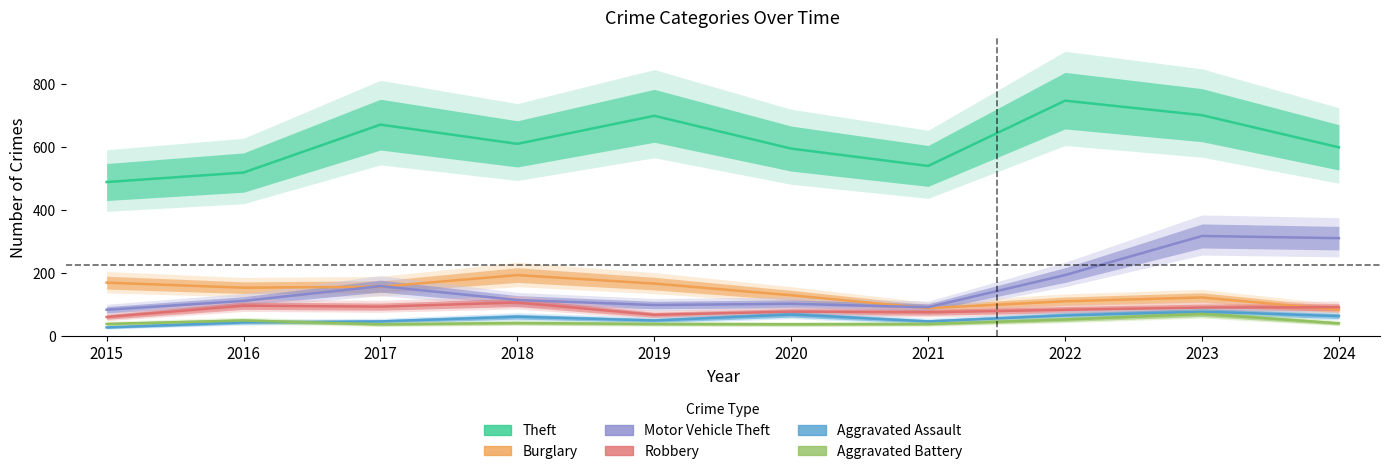

What is the value of the Aggravated Assault point at the 3rd from the left?

47